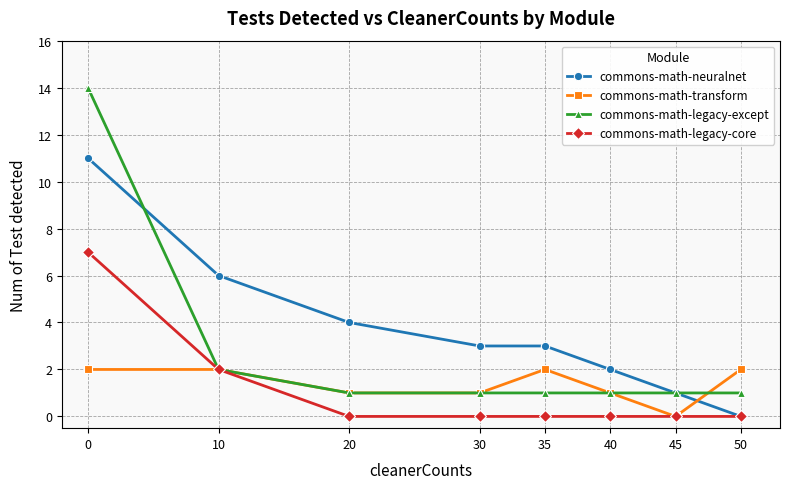

What is the total value across all series at 40?

4